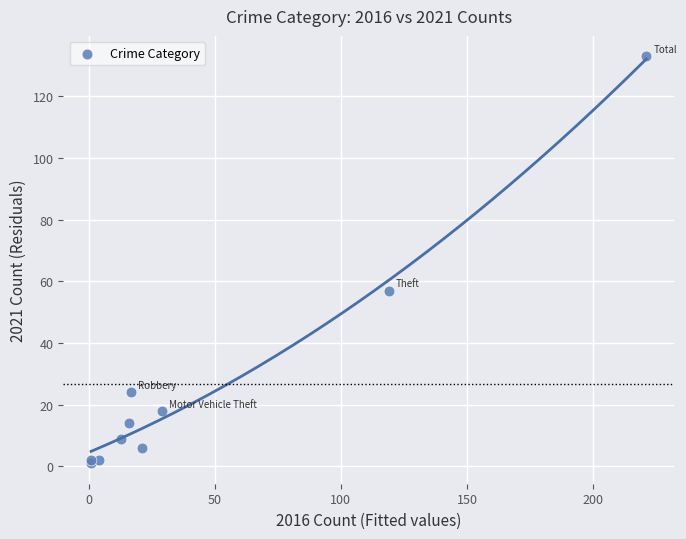

What Y value in the scatter plot is closest to 67?

57